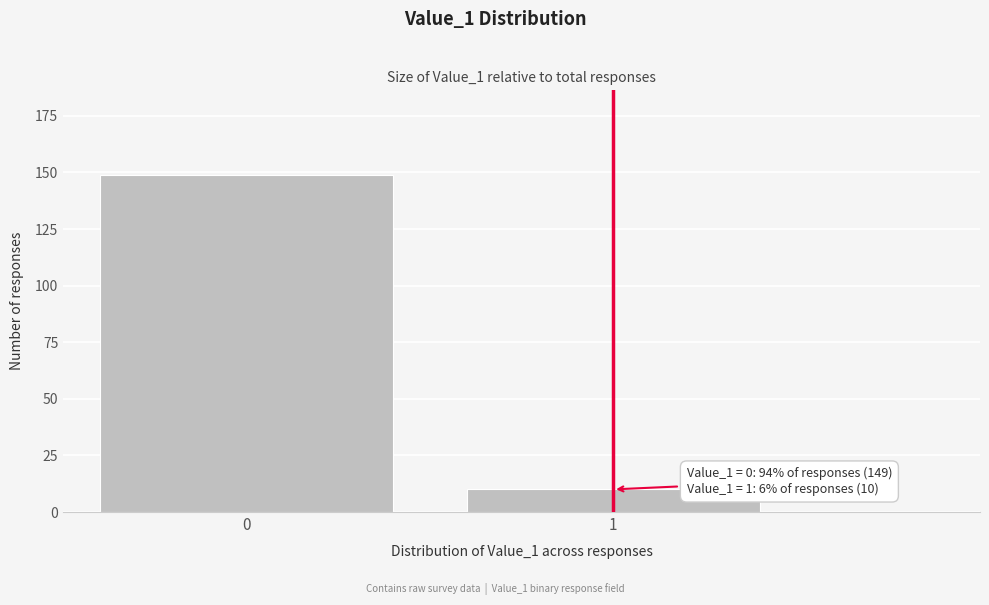

Reading left to right, extract all data points from this chart.

0=149	1=10